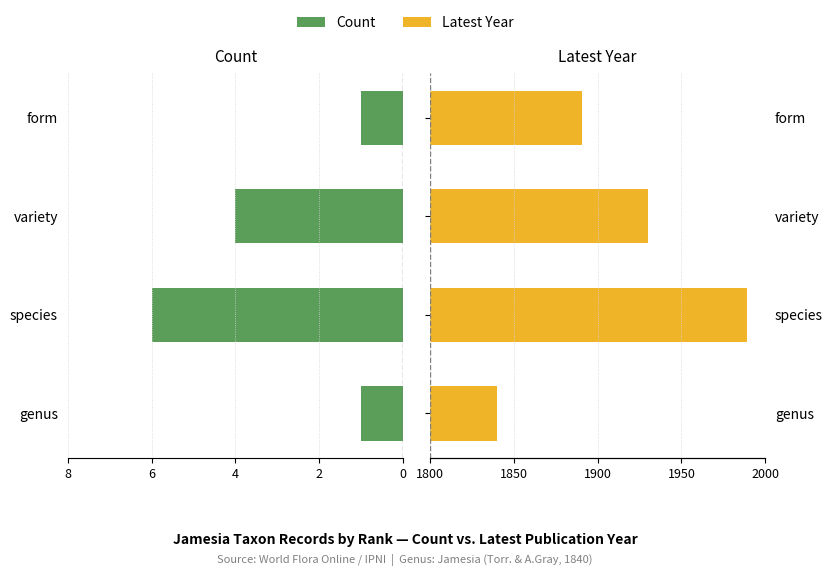

At how many categories does at least one series exceed 27?

4